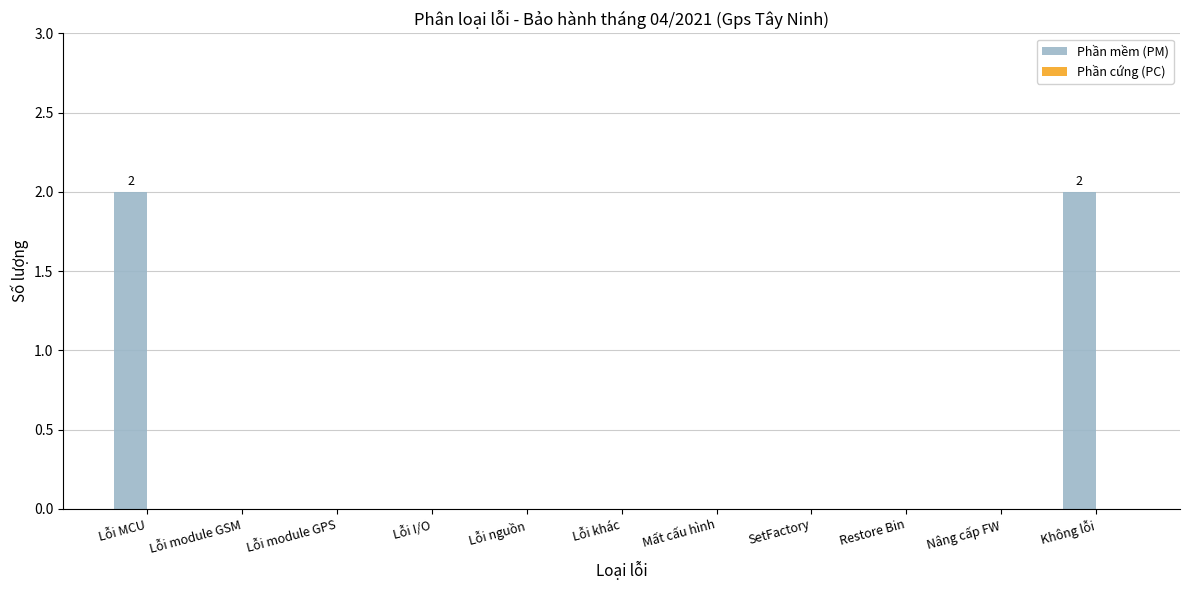

What is the sum of all values?

4